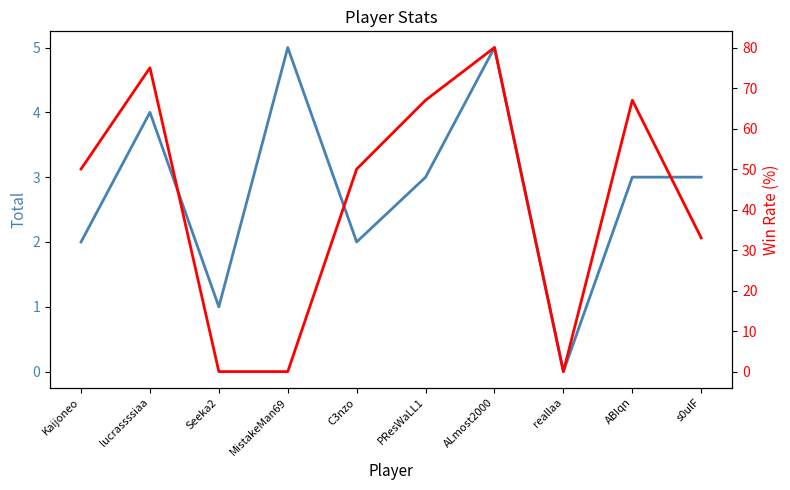

Rank the series by their maximum value, from highest to lowest.

Rate, Total